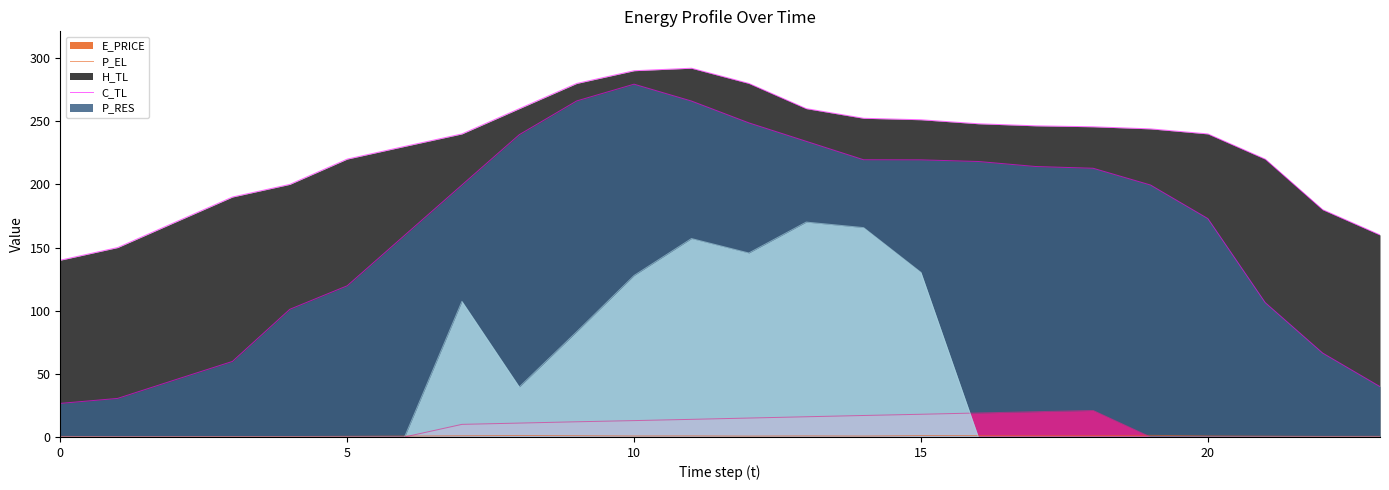

True or false: E_PRICE and P_EL cross at least once.

False